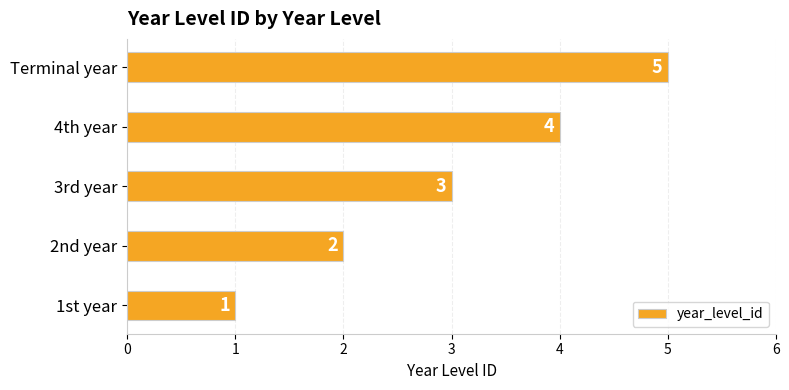

What is the ratio of the value at 2nd year to the value at Terminal year?

0.4